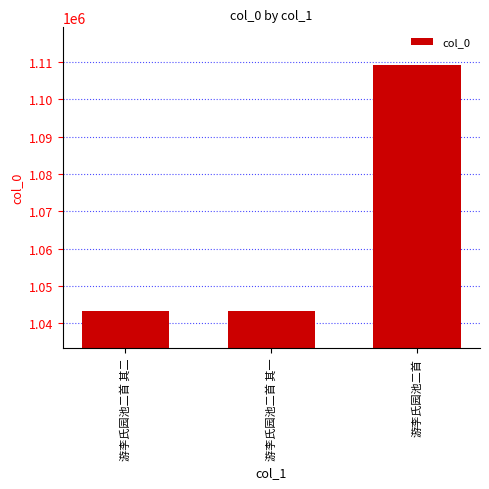

Is it true that the value at 游李氏园池二首 其二 is 1043327?

True